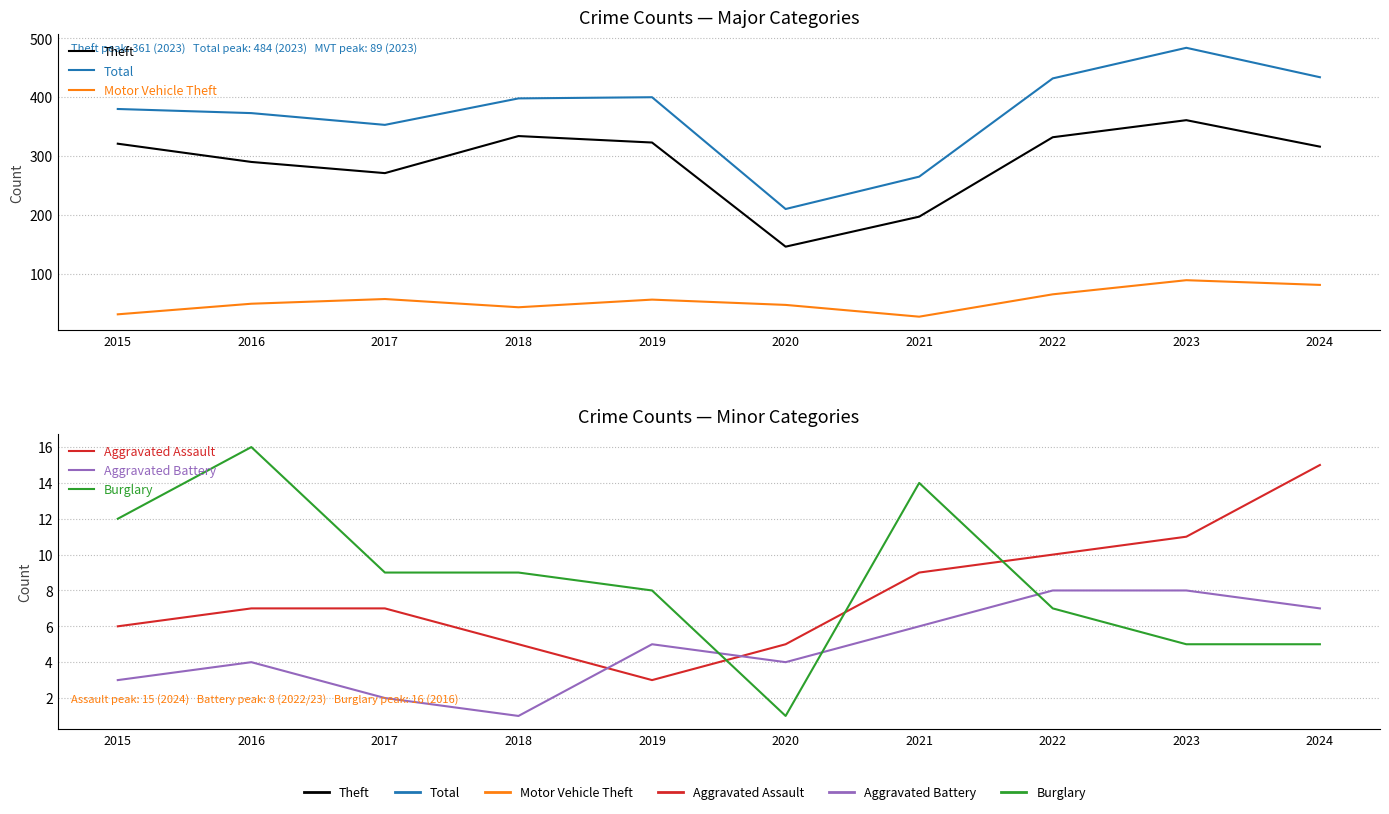

Is it true that Burglary equals 15 at 2018?

False